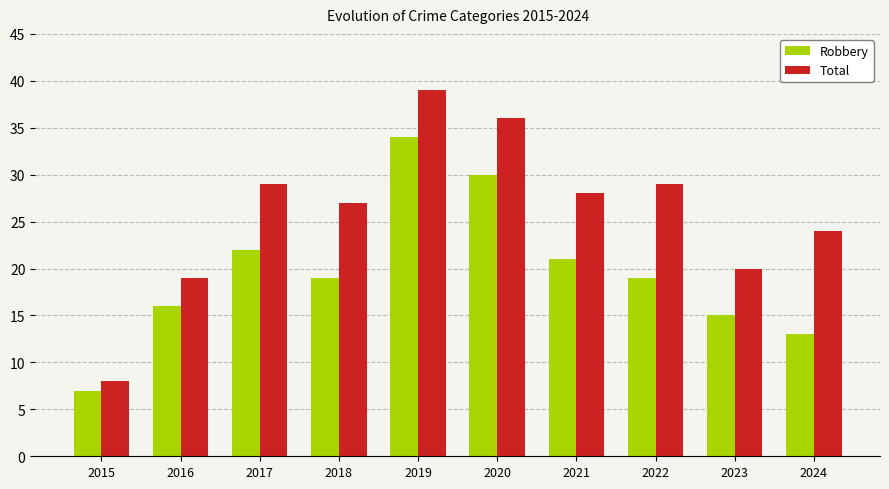

Which series has the widest spread of values?

Total